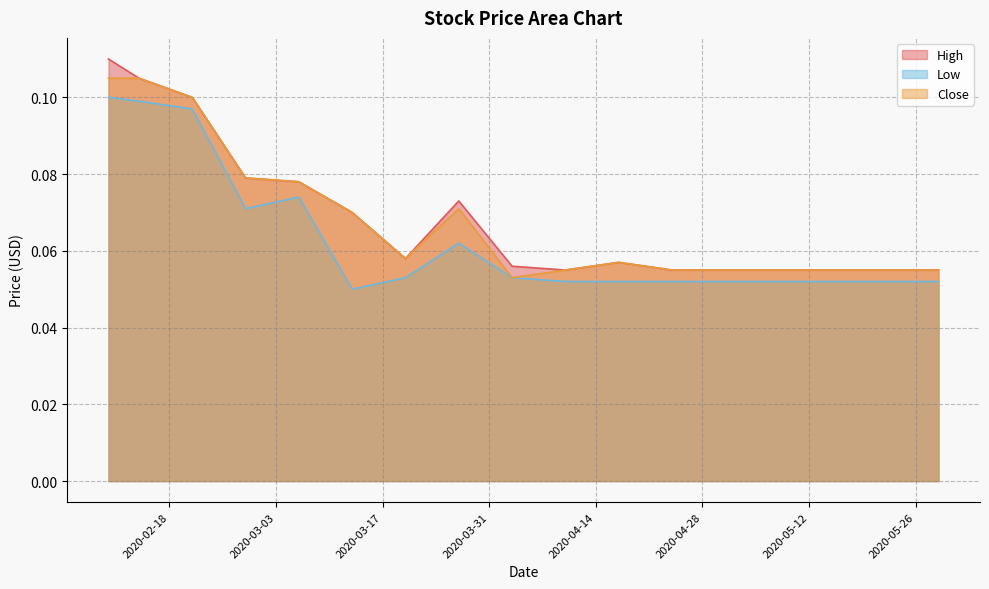

True or false: Low and High cross at least once.

False